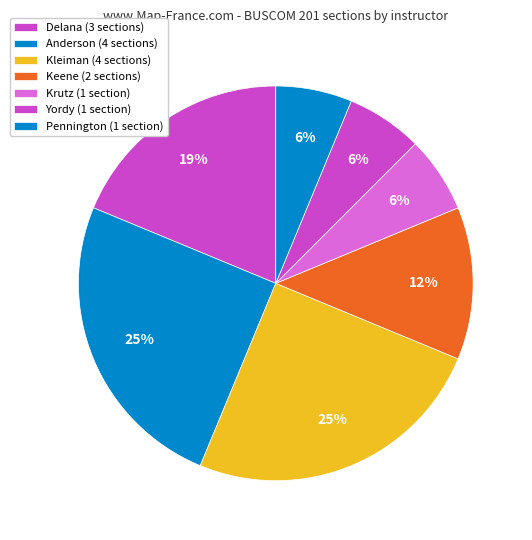

How many segments does this pie chart have?

7